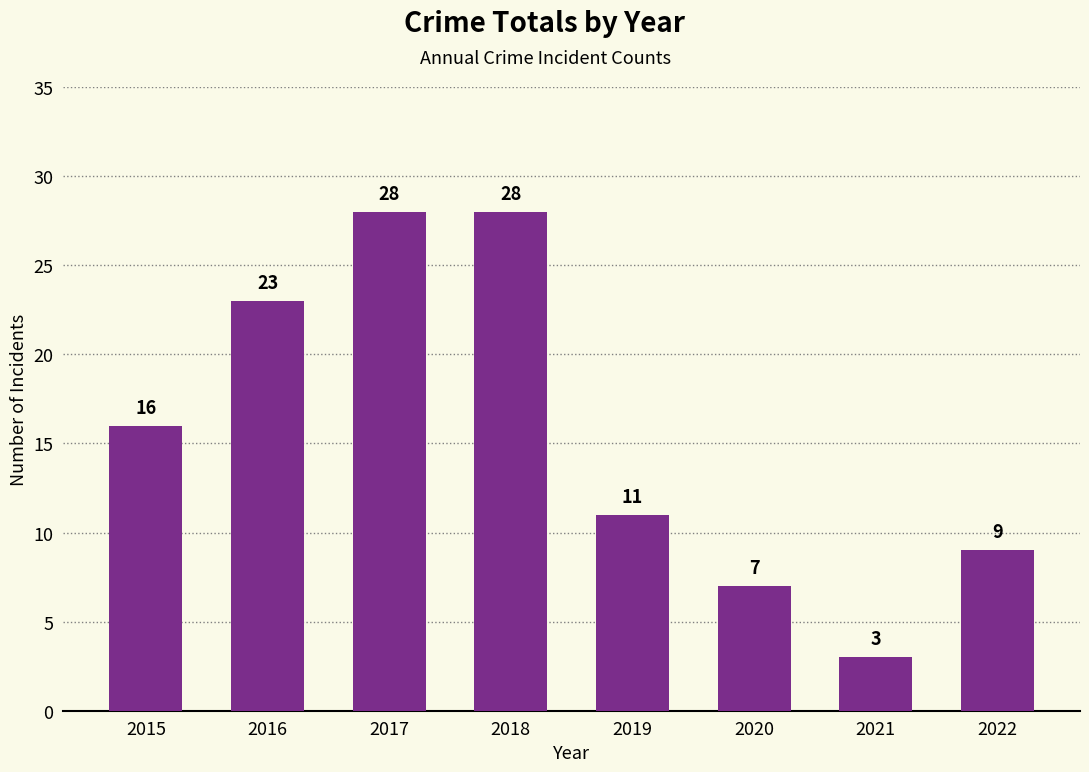

The chart shows a value of 1 at 2021. True or false?

False